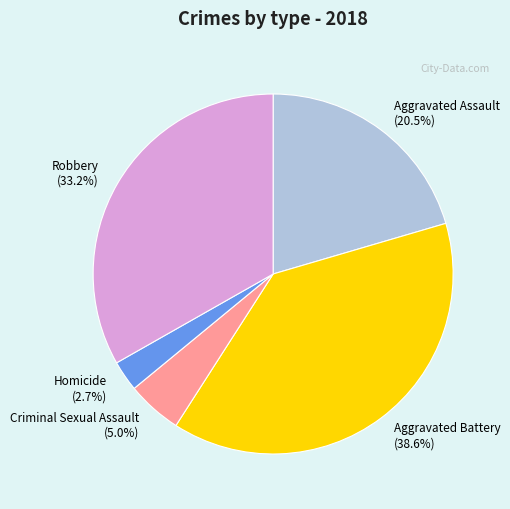

Combined, do Aggravated Assault and Homicide account for over 50%?

No